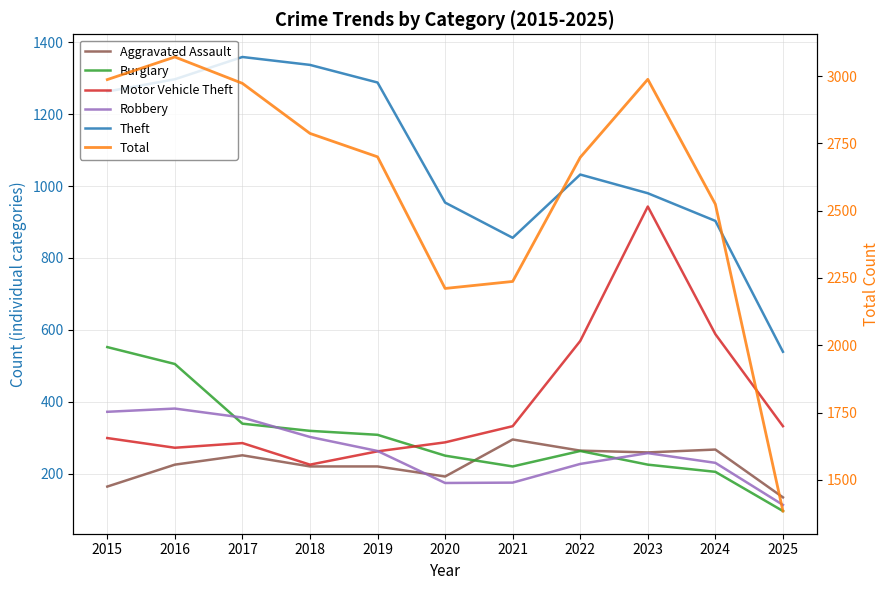

Where is the first local maximum for Burglary?

2022